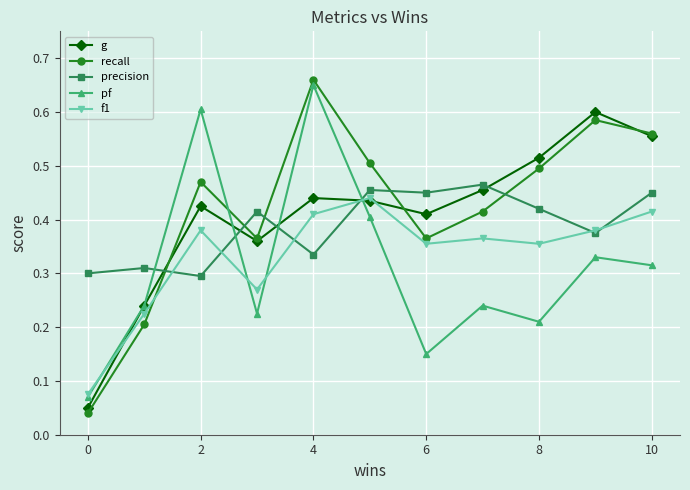

Which series has the largest range (max minus min)?

recall